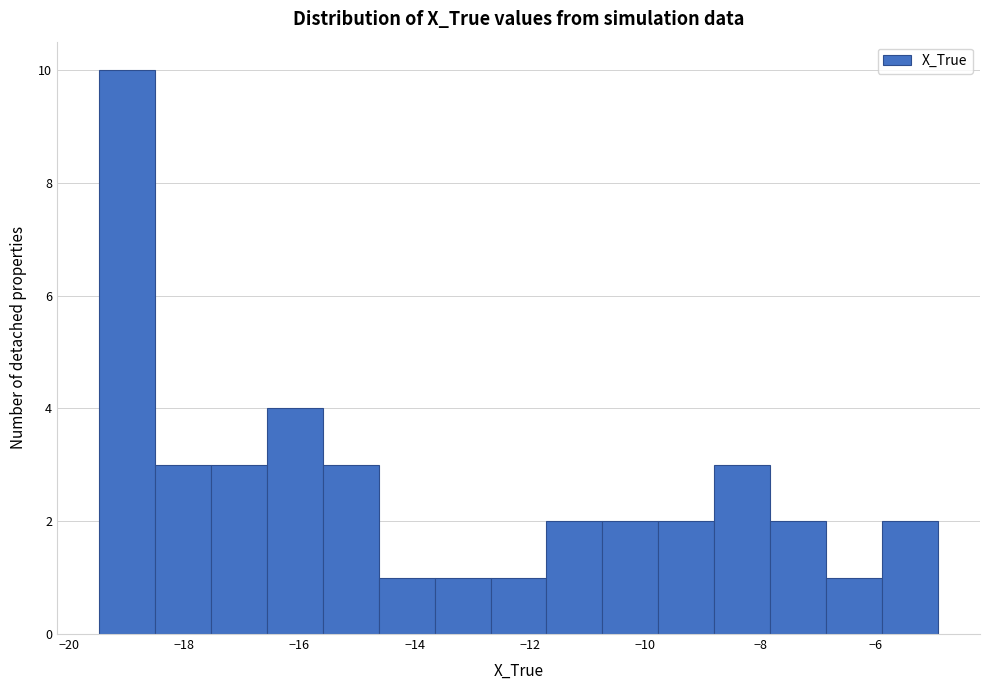

Which range on the x-axis has the tallest bar?

-19.4 to -18.6